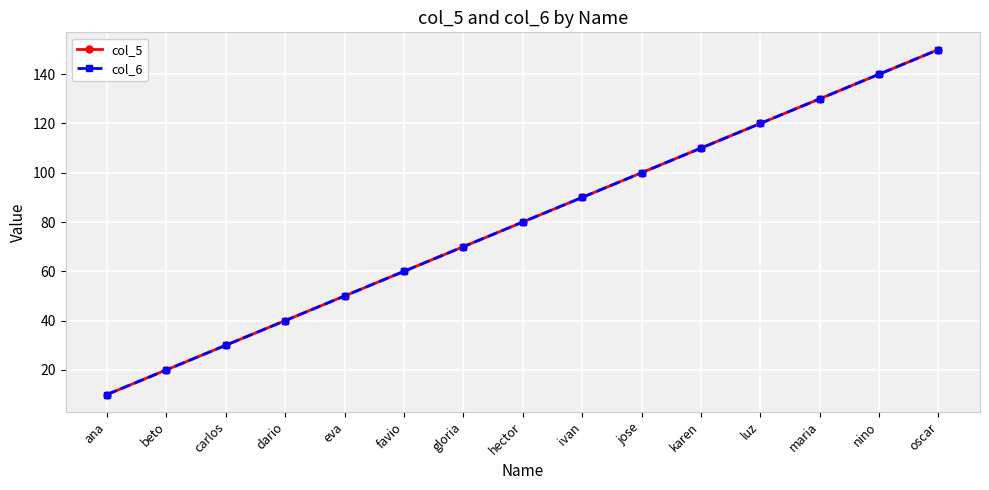

What is the total value across all series at maria?

260